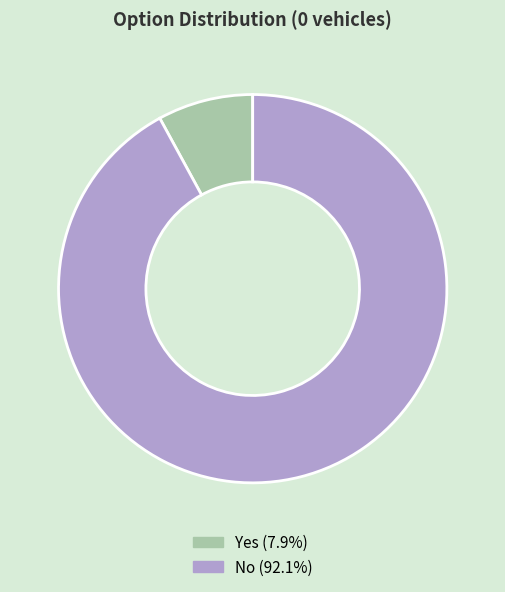

Does No account for over 50% of the chart?

Yes